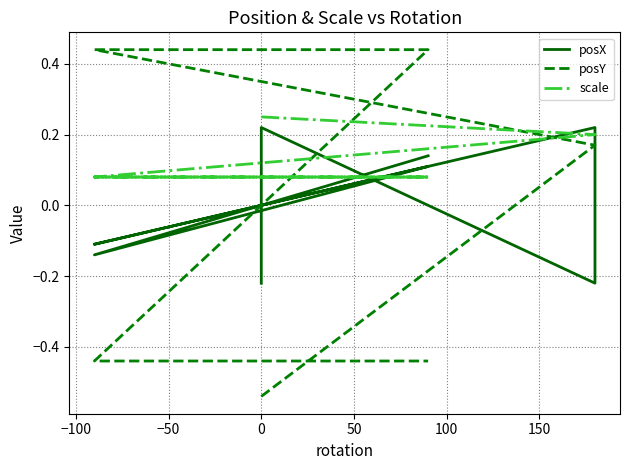

Which has a higher value, 100 or 50?

100